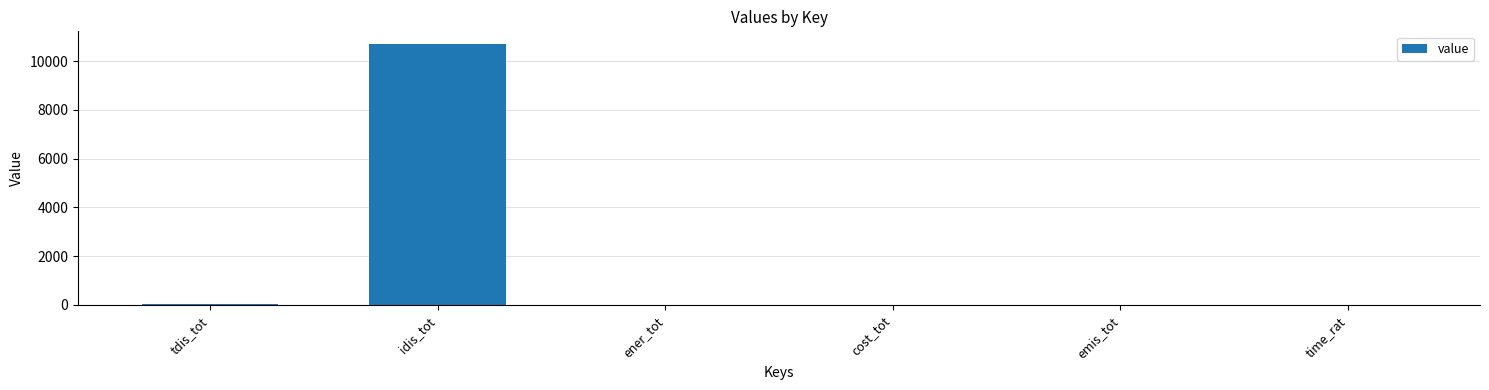

Which category has the highest value across all series?

idis_tot